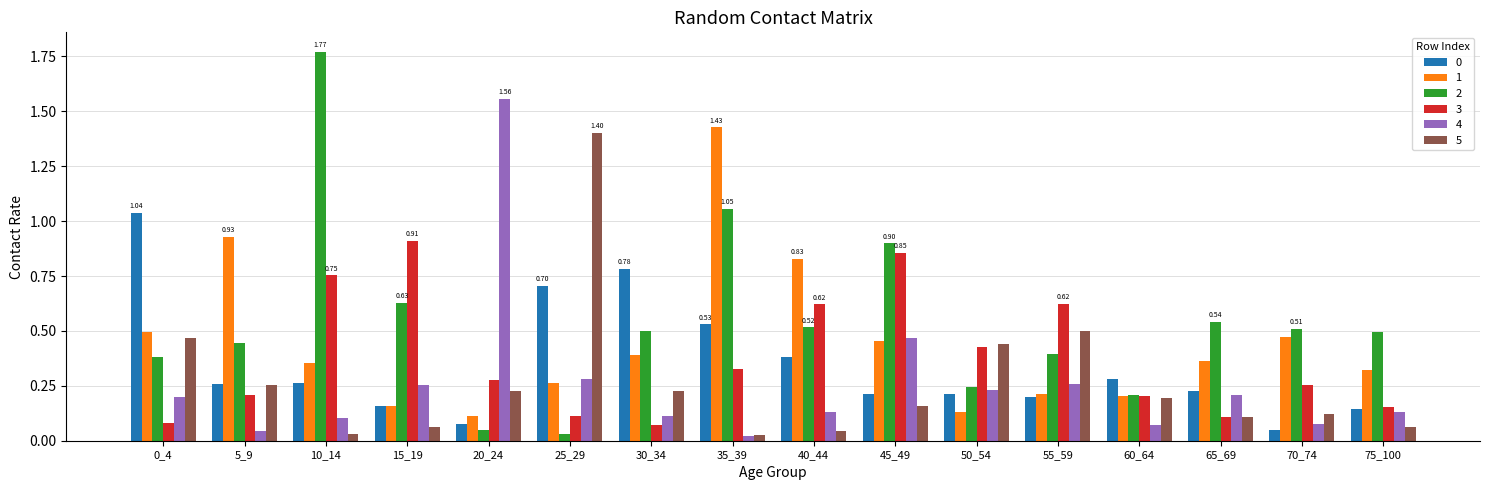

Which category has the highest value across all series?

10_14